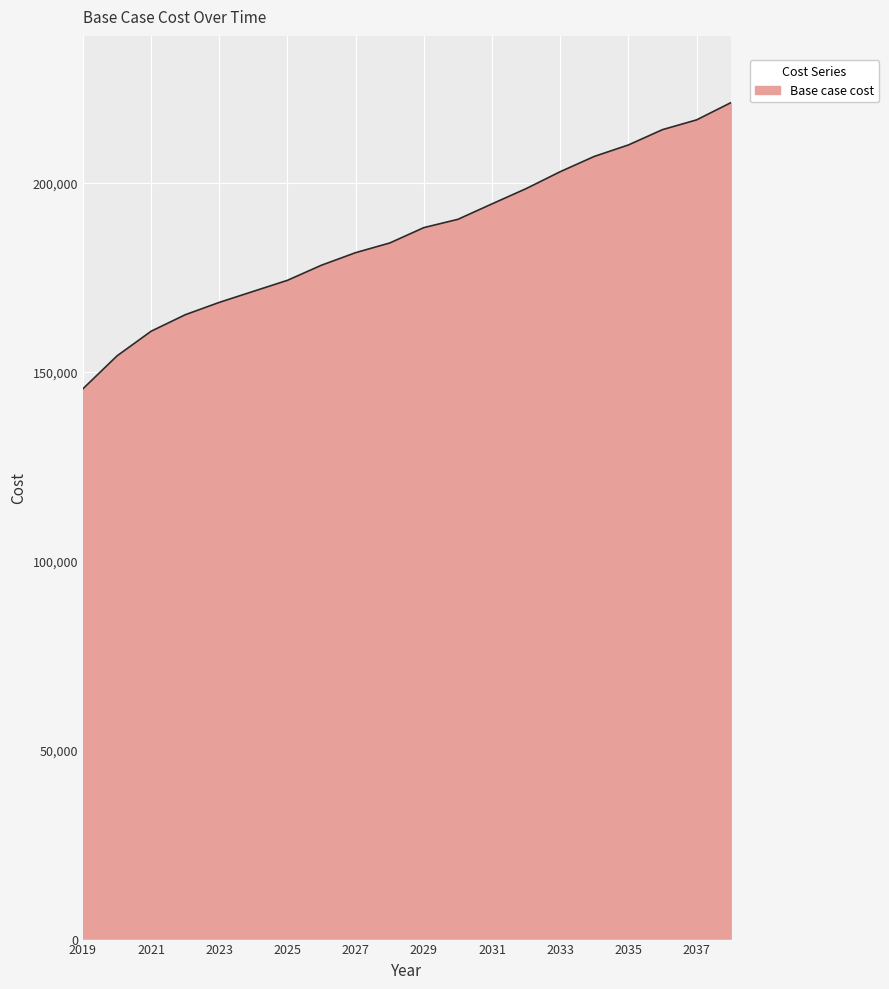

Count the number of data series in this chart.

1